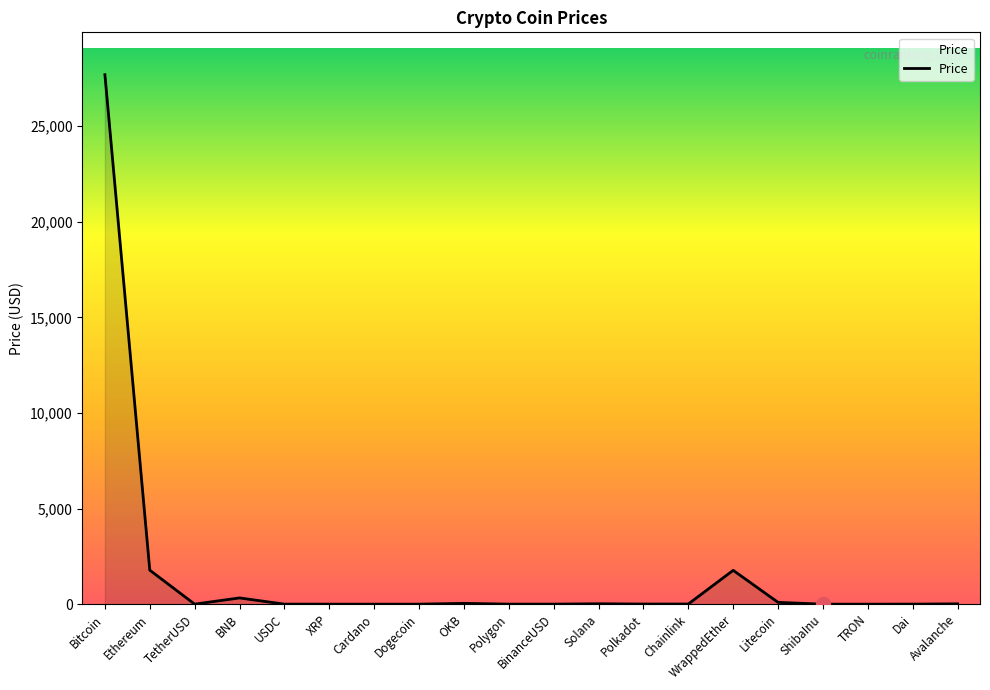

The value at Polkadot is 6.0. True or false?

True